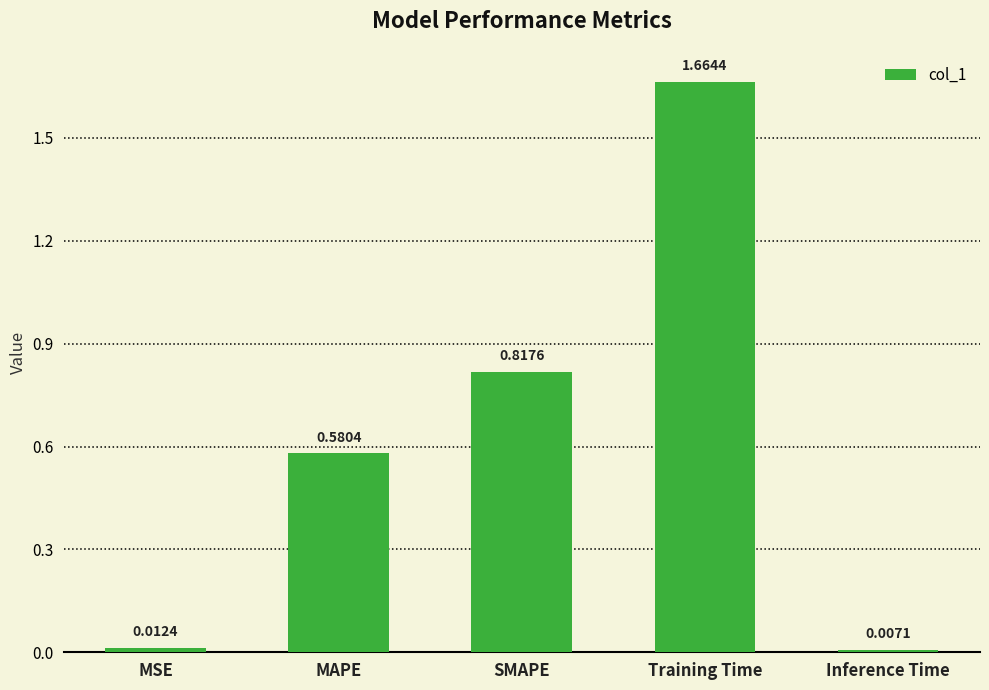

Which category has the highest value across all series?

Training Time